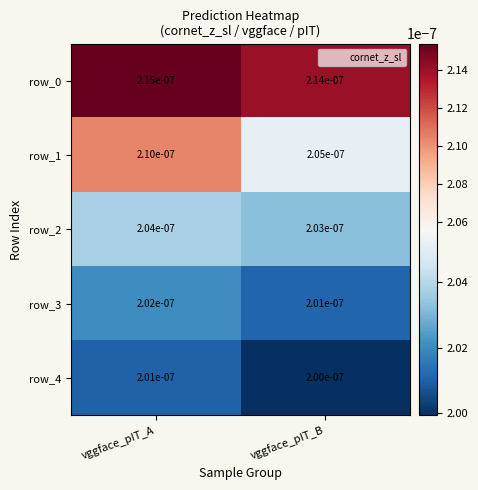

At which category is the sum across all series the highest?

vggface_pIT_A